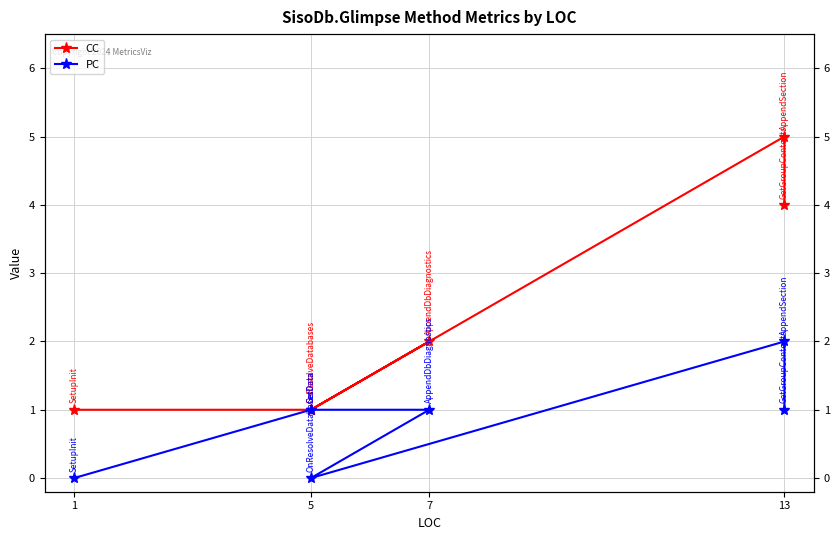

Reading right to left, transcribe all the data shown in this chart.

CC: 4	5	1	2	1	1
PC: 1	2	0	1	1	0